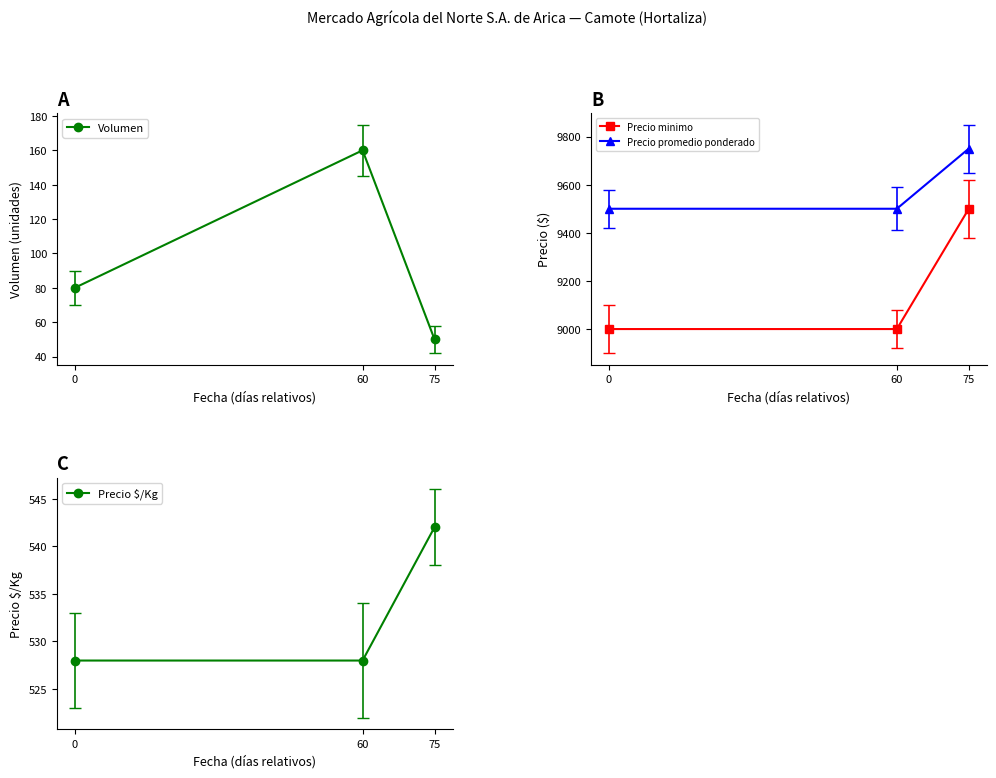

Is the value of Precio promedio ponderado at 0 greater than the value of Precio $/Kg at 60?

Yes